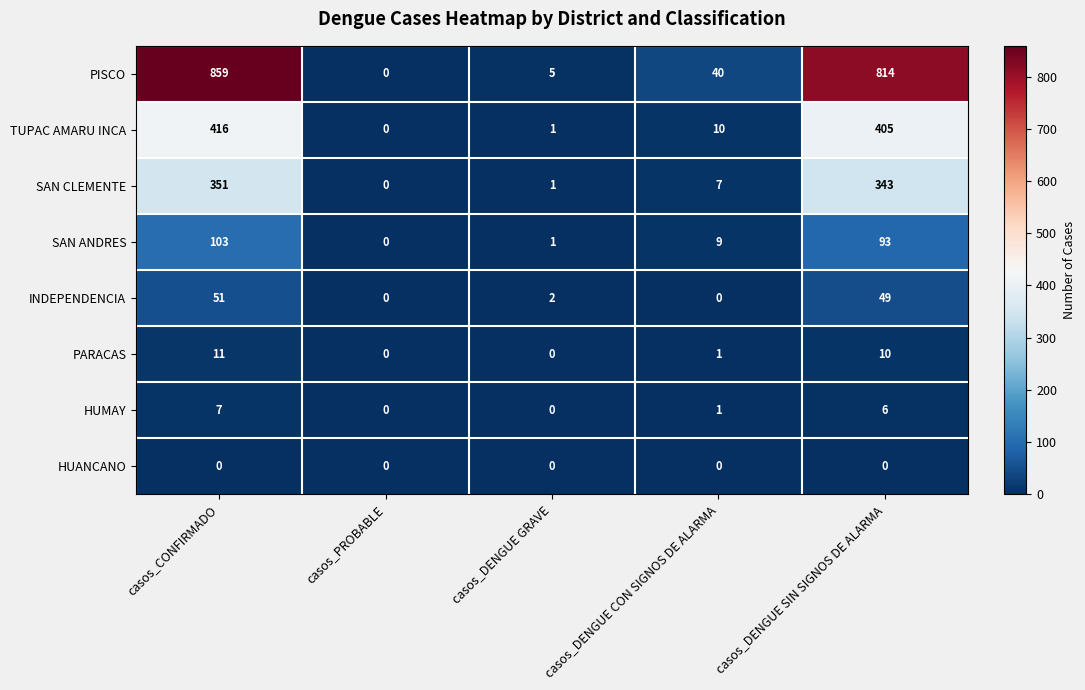

Which series changed the most between casos_CONFIRMADO and casos_DENGUE CON SIGNOS DE ALARMA?

PISCO